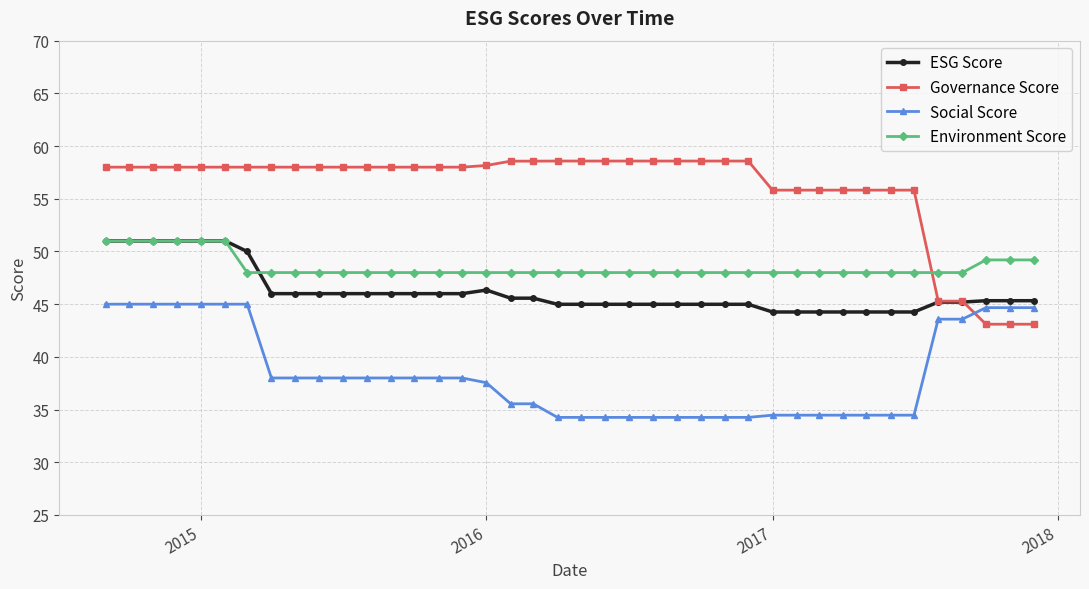

What is the difference between the maximum and second lowest values in the Social Score series?

10.7